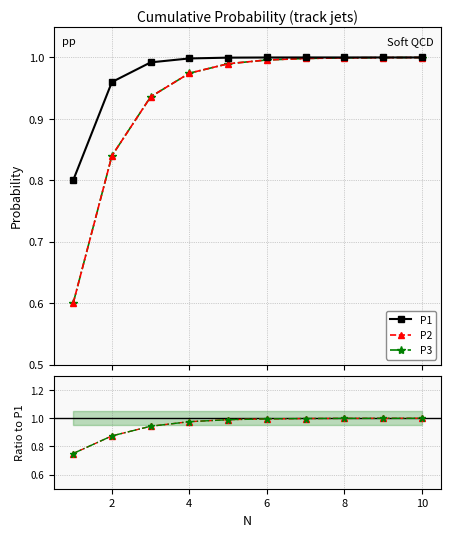

Reading left to right, extract all data points from this chart.

P1: 0.8	1.0	1.0	1.0	1.0	1.0	1.0	1.0	1.0	1.0
P2: 0.6	0.8	0.9	1.0	1.0	1.0	1.0	1.0	1.0	1.0
P3: 0.6	0.8	0.9	1.0	1.0	1.0	1.0	1.0	1.0	1.0
P2/P1: 0.7	0.9	0.9	1.0	1.0	1.0	1.0	1.0	1.0	1.0
P3/P1: 0.7	0.9	0.9	1.0	1.0	1.0	1.0	1.0	1.0	1.0